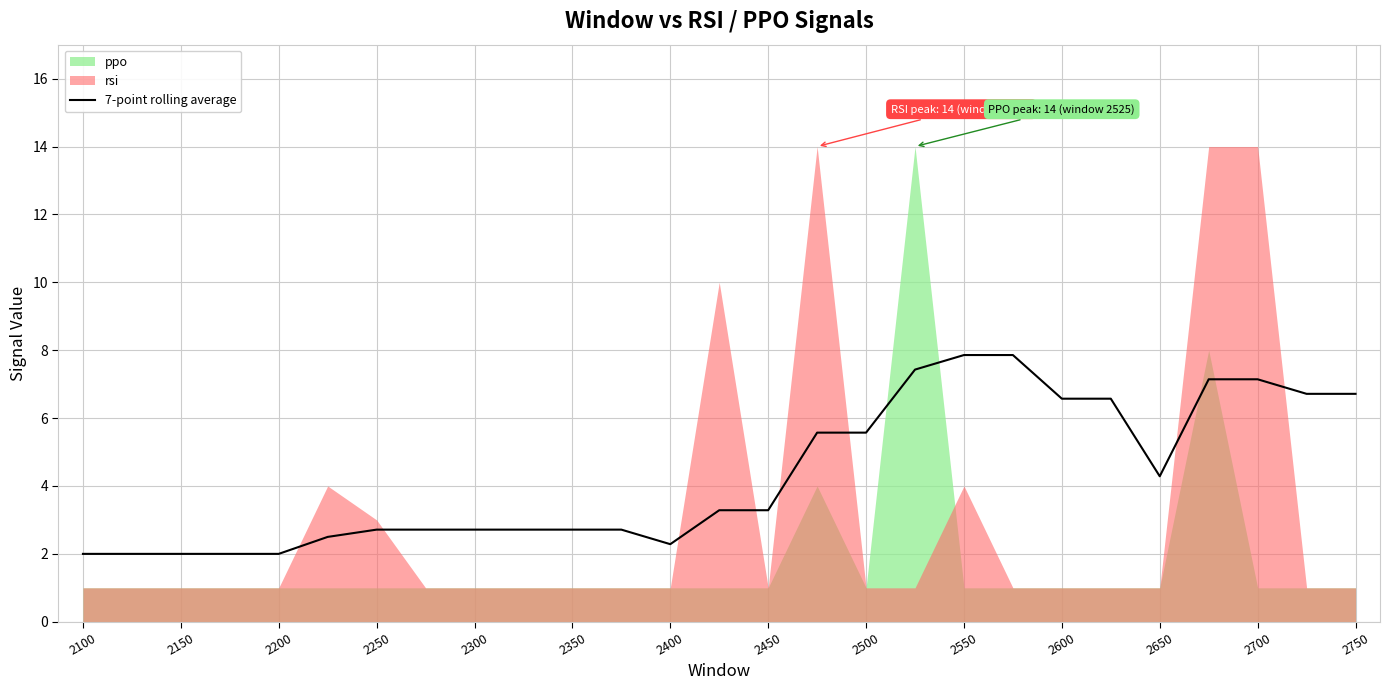

The 7-point rolling average series shows 7.1 at 2700. True or false?

True